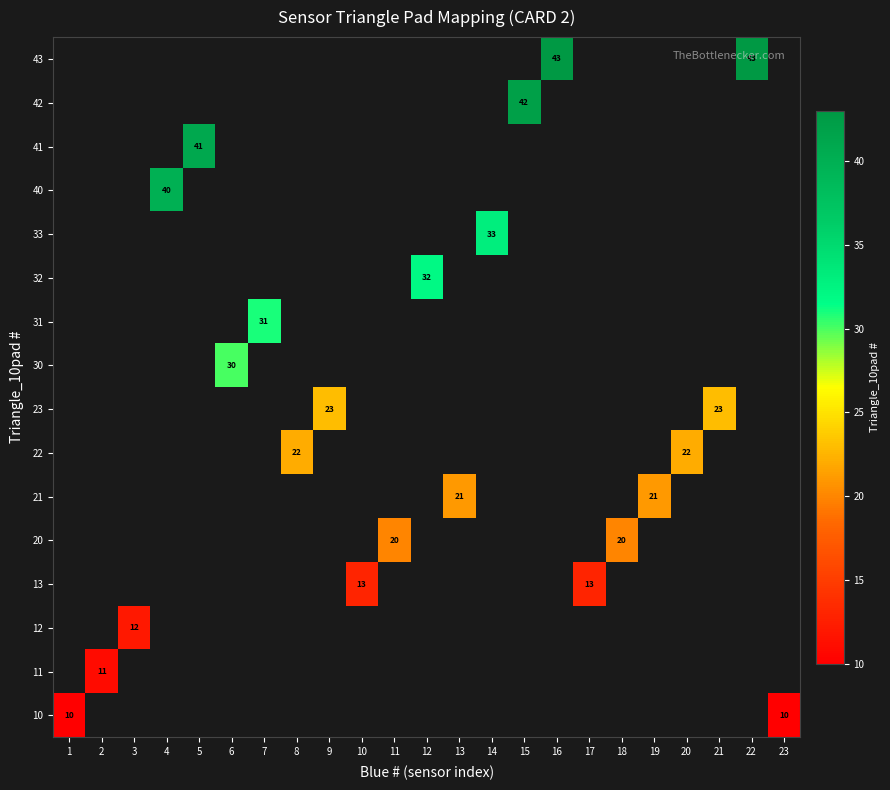

Which category has the lowest value across all series?

1